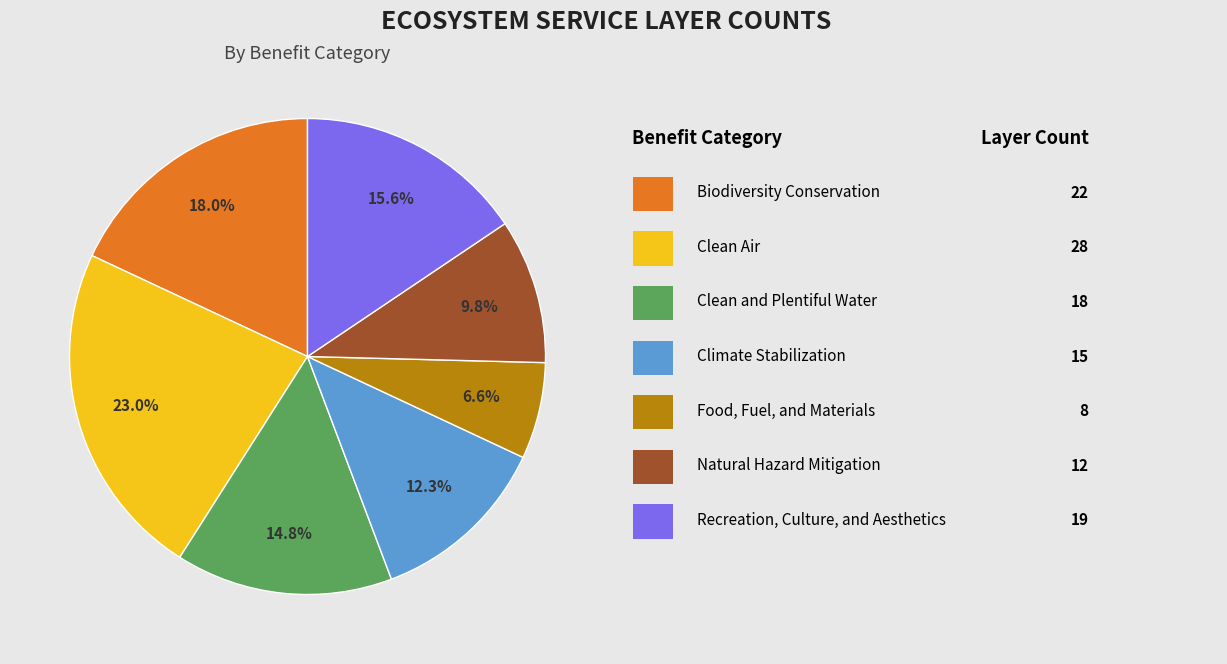

Does any single category account for the majority?

No